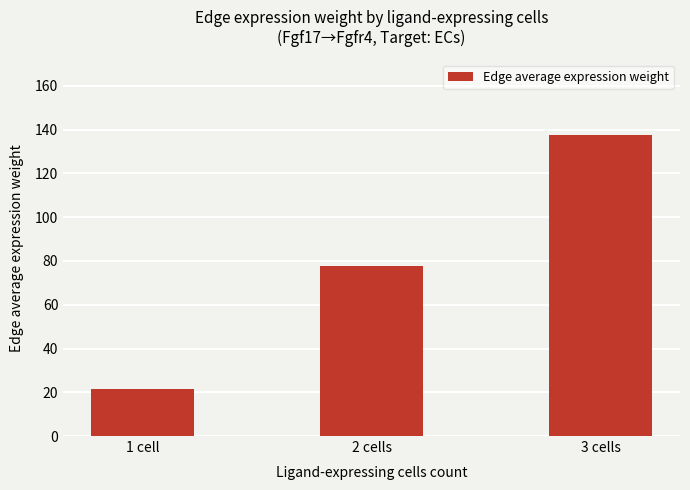

What is the sum of the values at 1 cell and 3 cells?

159.0